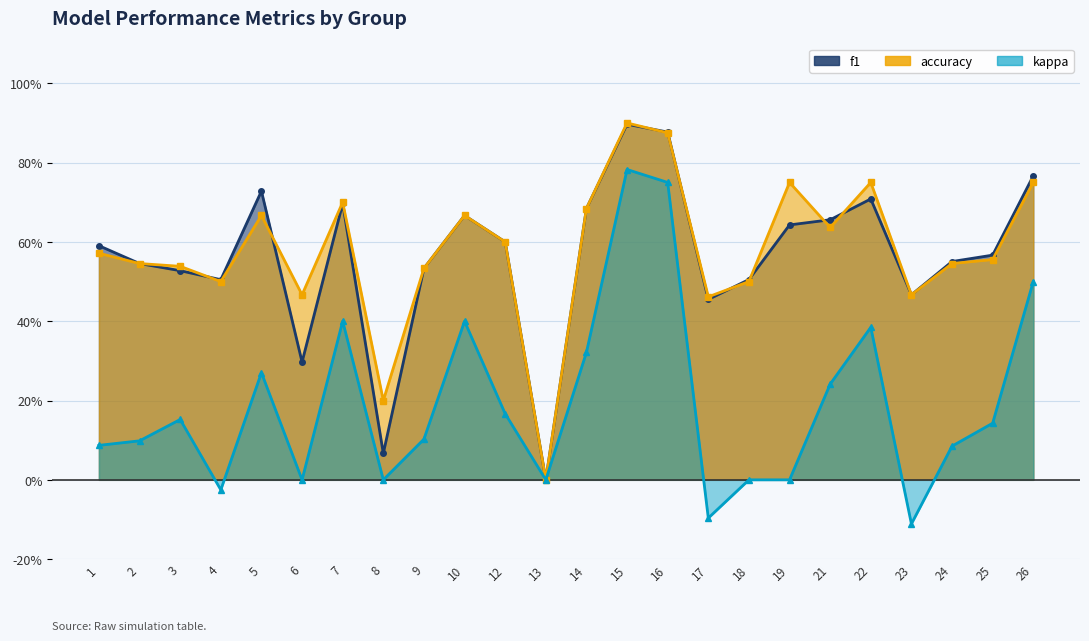

What is the difference between the highest and lowest values at 18?

0.5